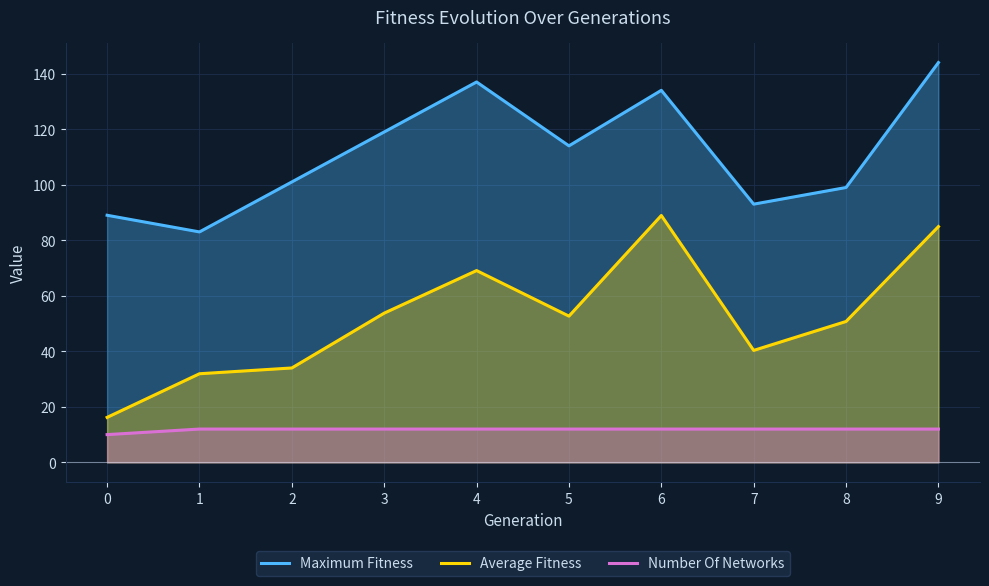

At which category is the sum across all series the highest?

9